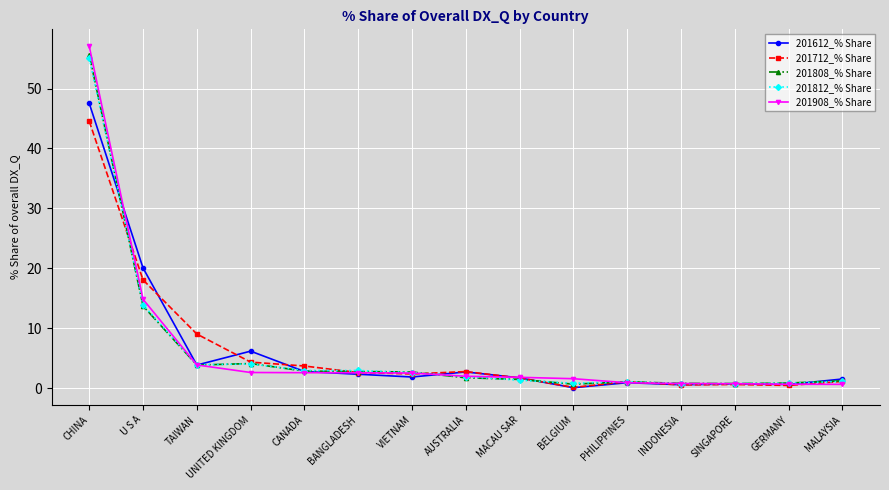

Rank the series by their maximum value, from lowest to highest.

201712_% Share, 201612_% Share, 201812_% Share, 201808_% Share, 201908_% Share